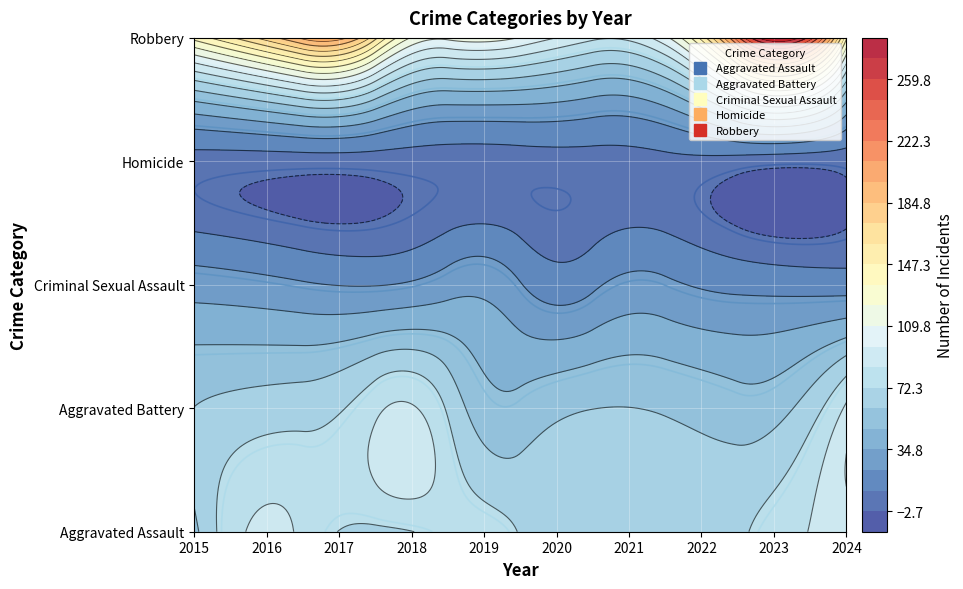

What is the difference between the maximum and minimum values in the Criminal Sexual Assault series?

15